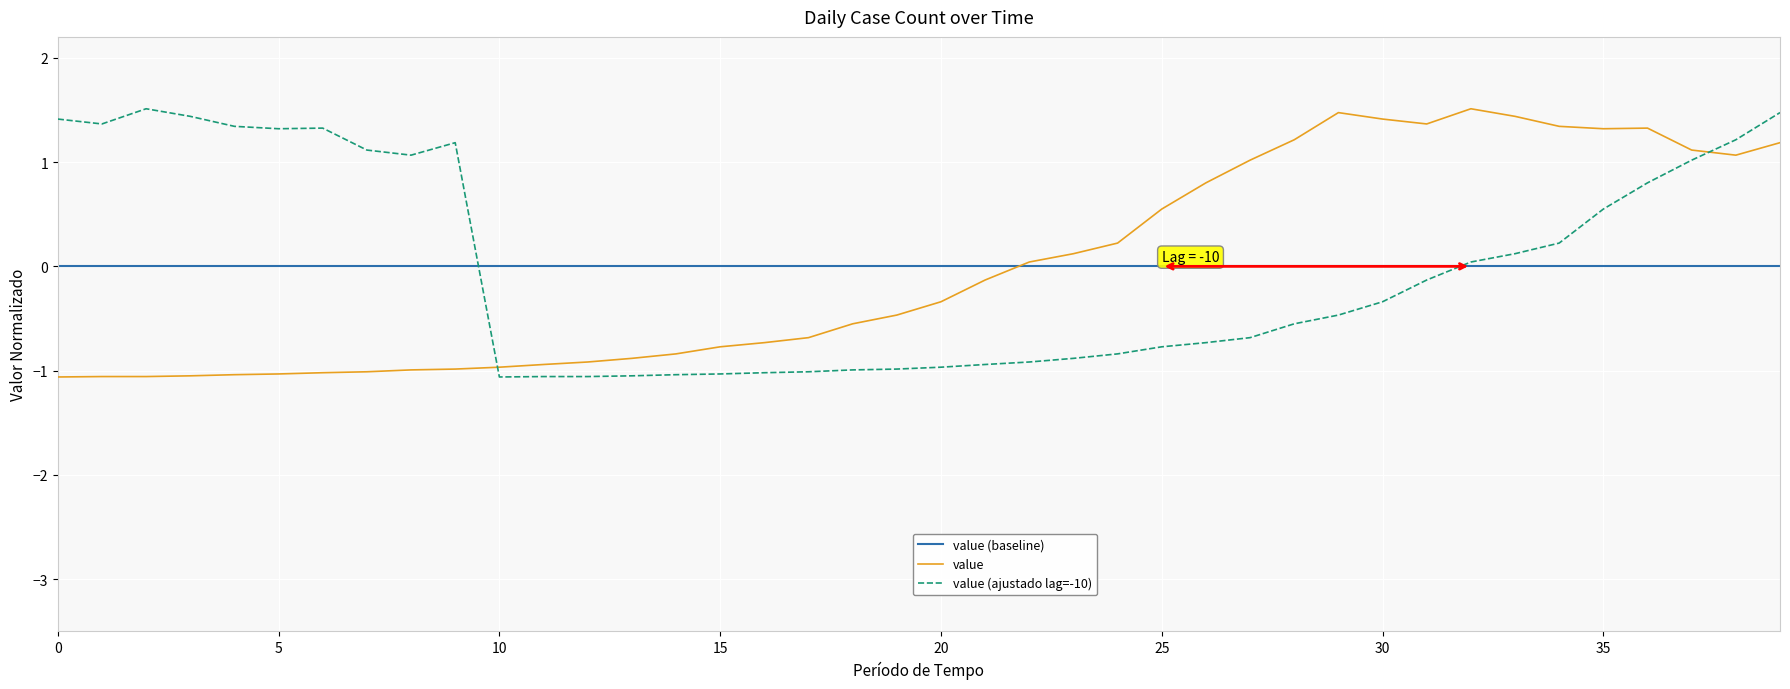

What is the greatest value displayed?

1.5